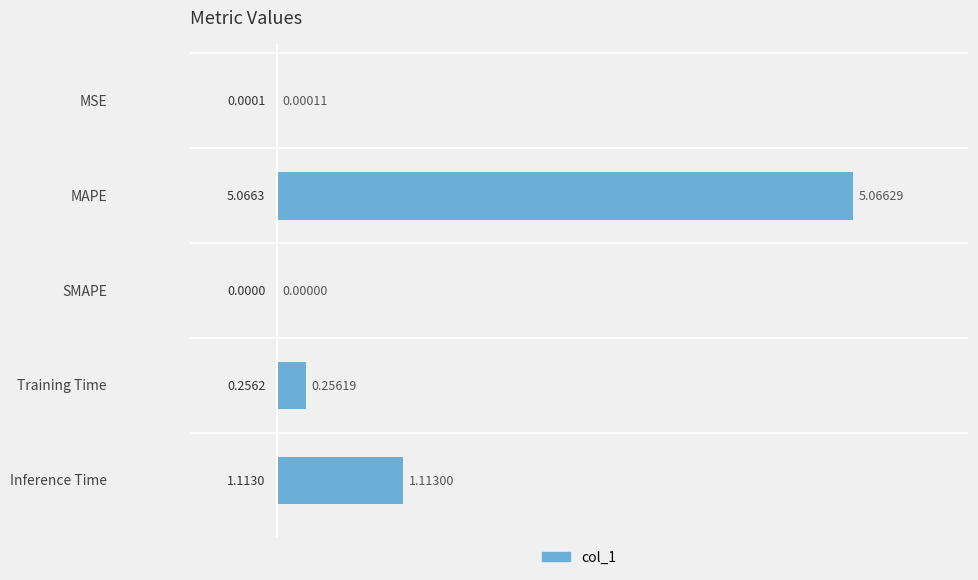

At which category does the chart reach its peak across all series?

MAPE